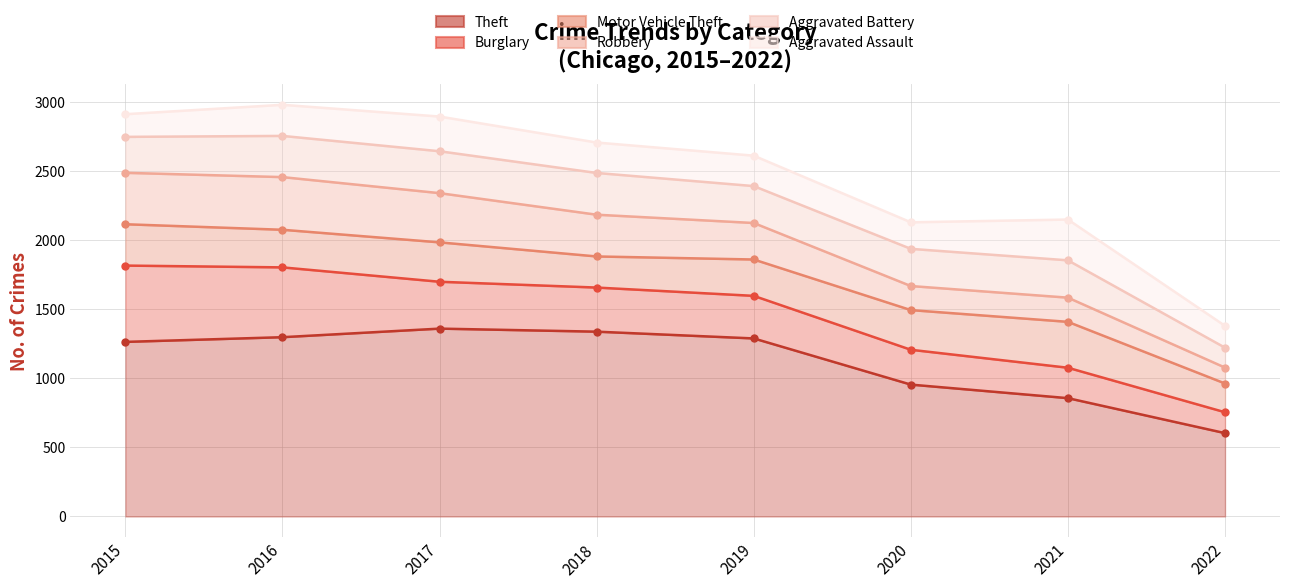

At which category is the sum across all series the highest?

2016